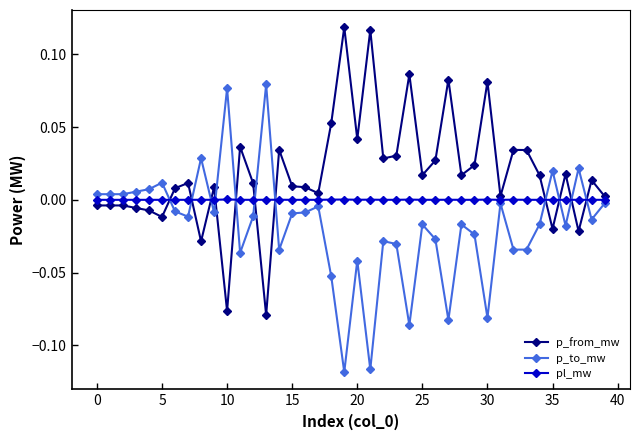

True or false: p_from_mw has more than 2 points higher than both neighbors.

True